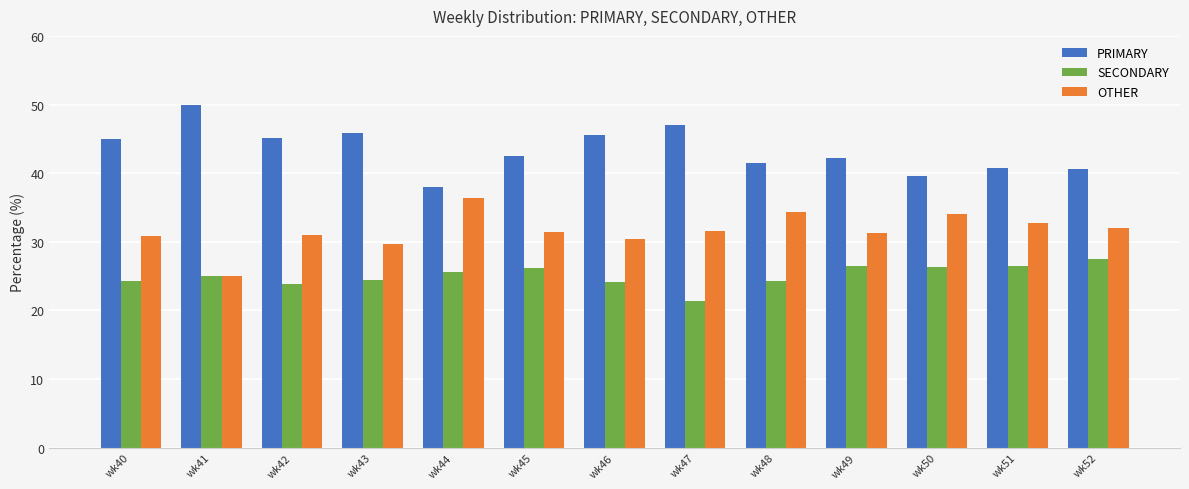

What is the approximate value of OTHER at wk49?

31.3